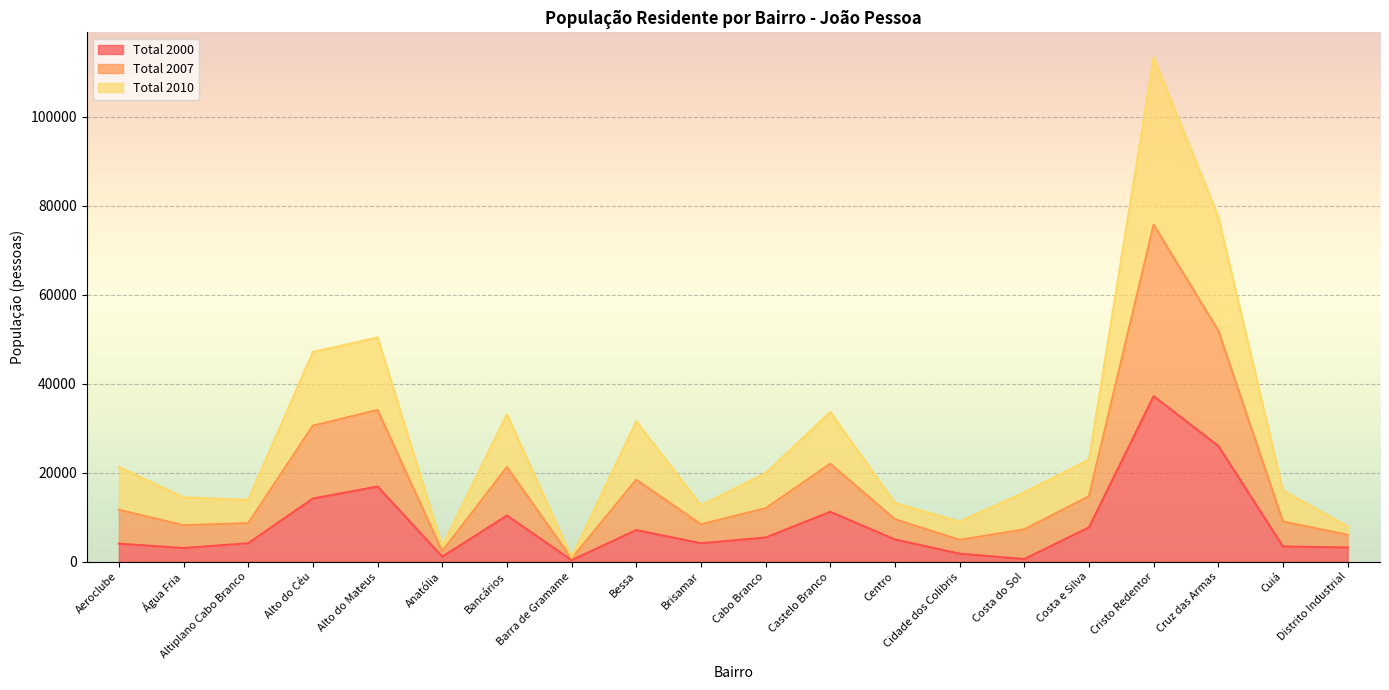

In Total 2010, how many points are higher than both neighbors (excluding endpoints)?

5